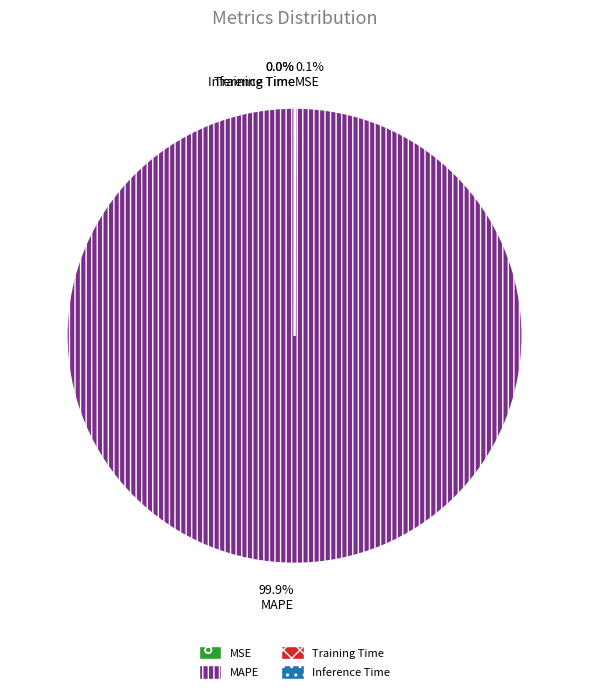

Which category has the biggest portion of the pie?

MAPE